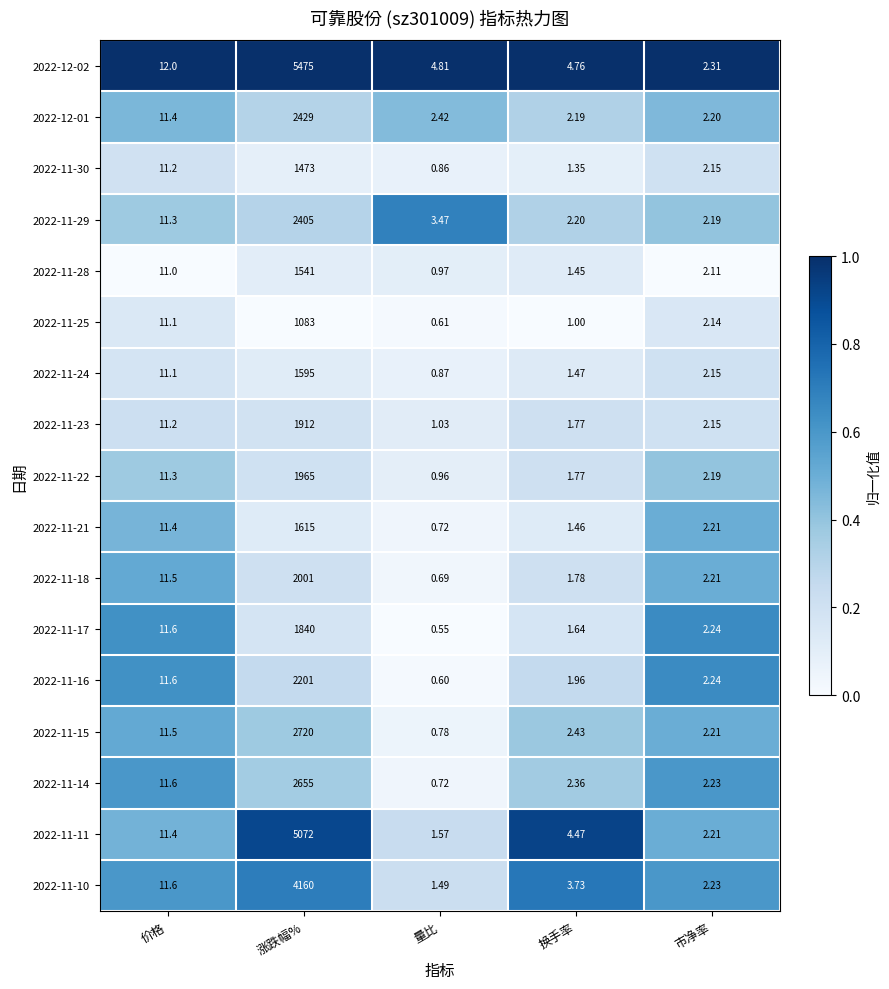

Is the value of 2022-11-17 at 涨跌幅% greater than the value of 2022-12-01 at 量比?

Yes